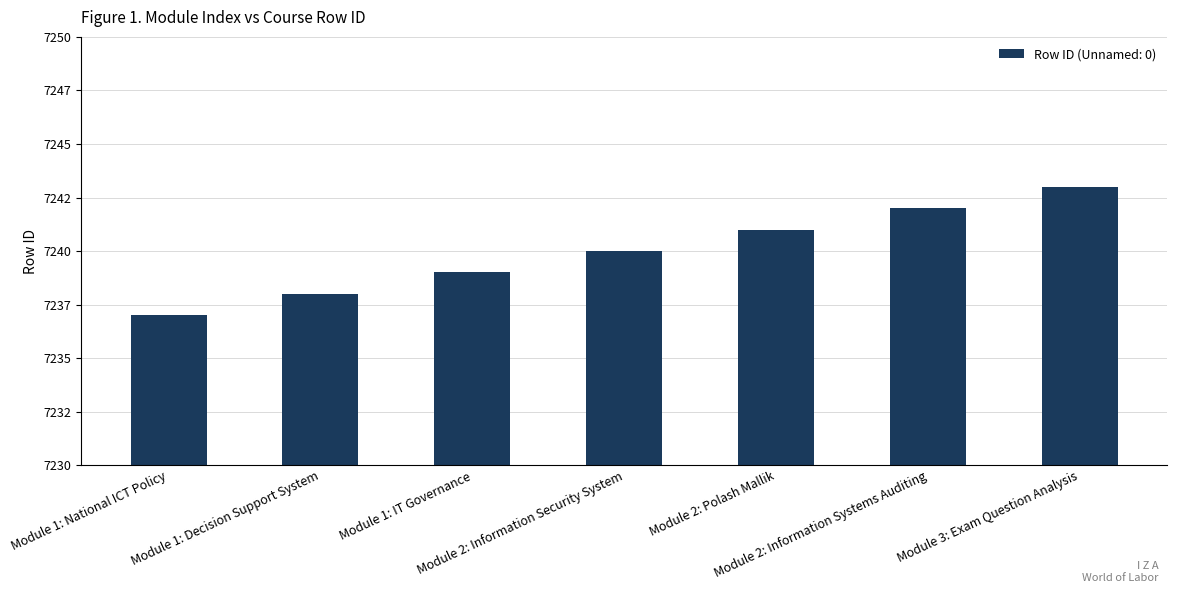

Reading right to left, transcribe all the data shown in this chart.

7243	7242	7241	7240	7239	7238	7237